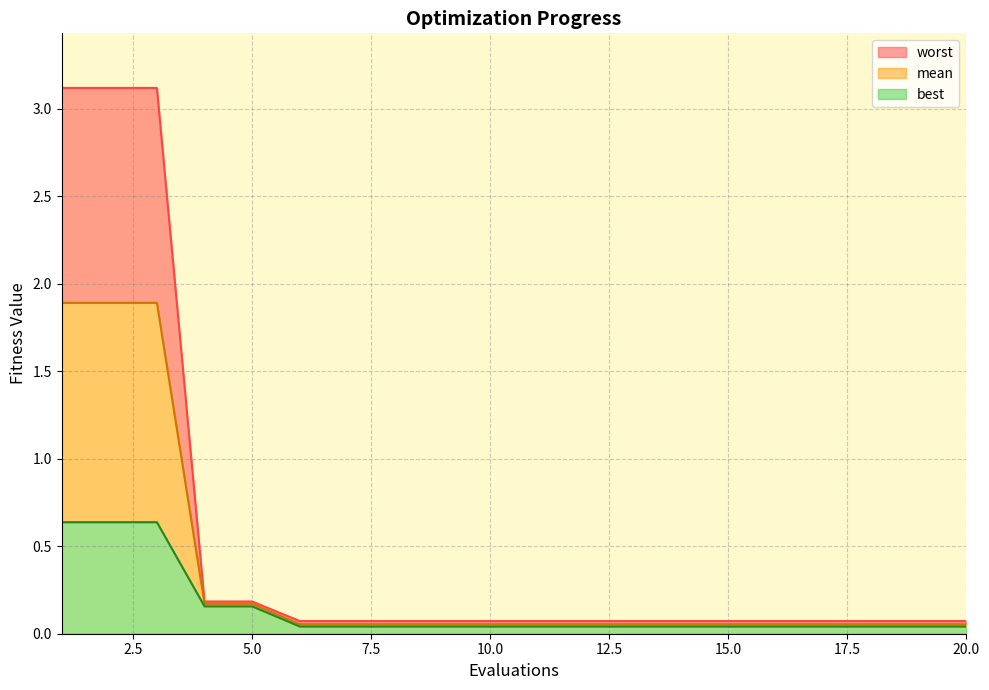

Read the worst value at 3.

3.1